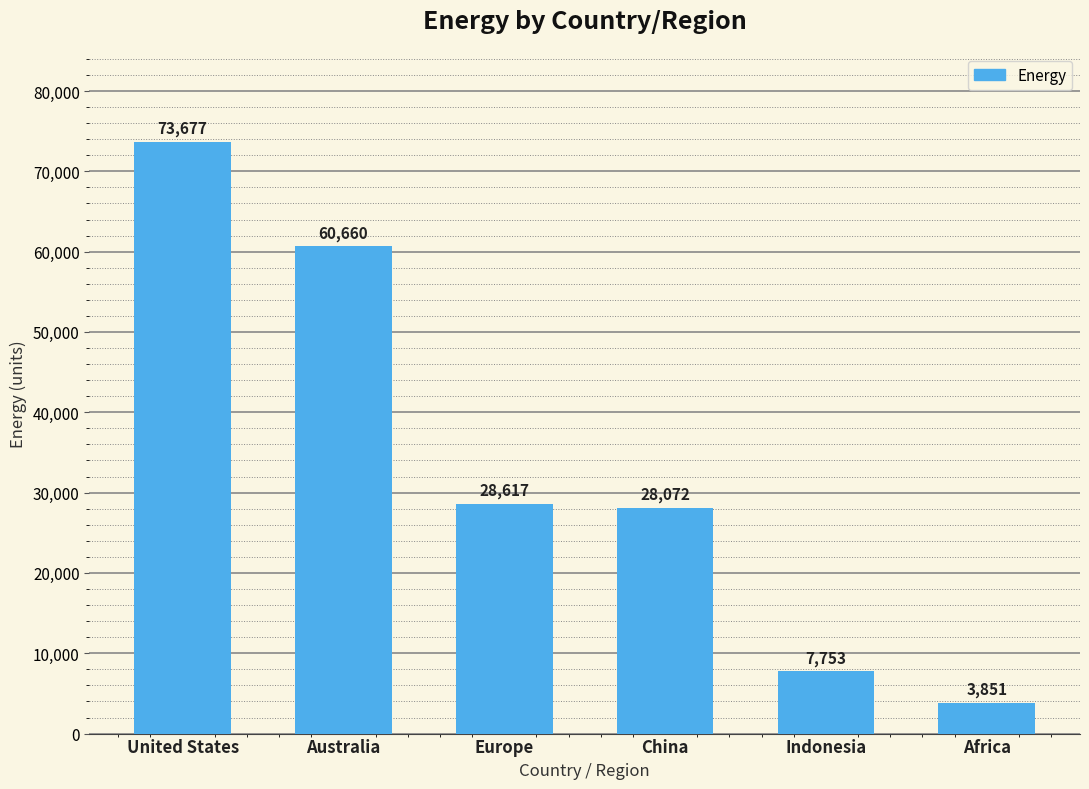

Which label corresponds to the smallest value in the chart?

Africa